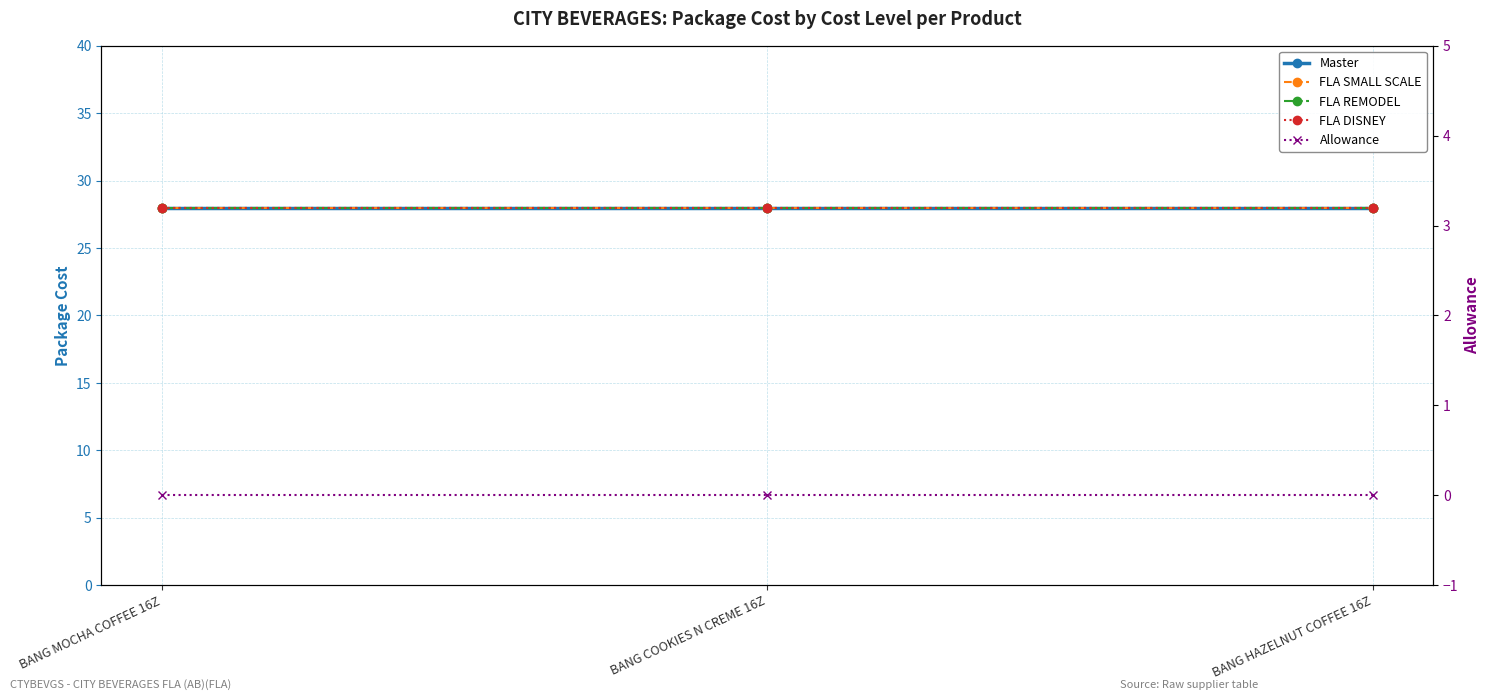

What is the label of the 2nd point from the left?

BANG COOKIES N CREME 16Z